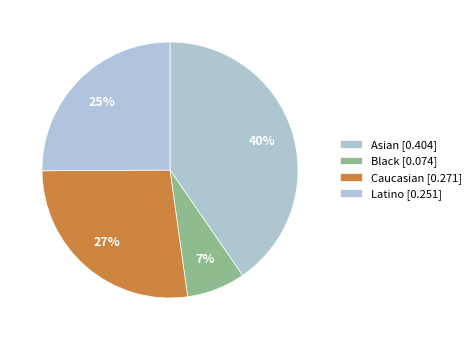

Rank the categories by value from lowest to highest.

Black, Latino, Caucasian, Asian